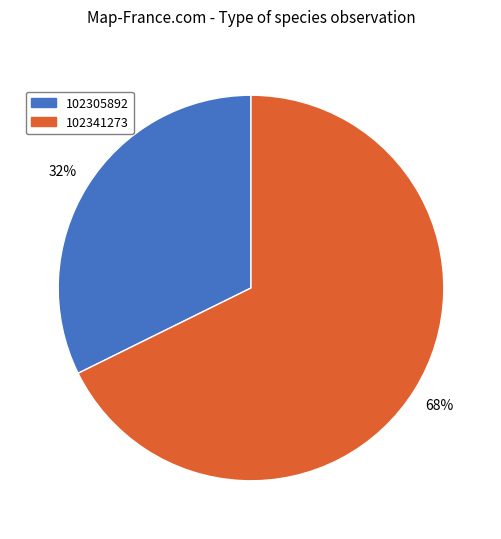

Is 102341273 the majority of the pie?

Yes